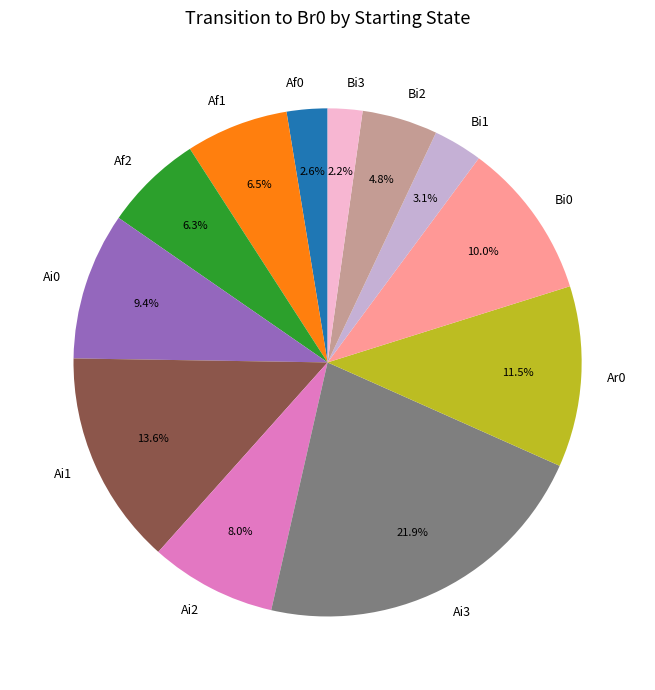

Does Ai0 represent more than half of the total?

No